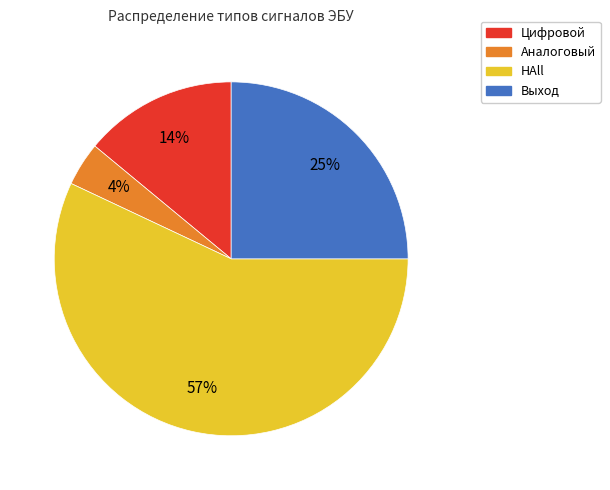

To the nearest percent, what is the difference between the largest and smallest slice percentages?

53%